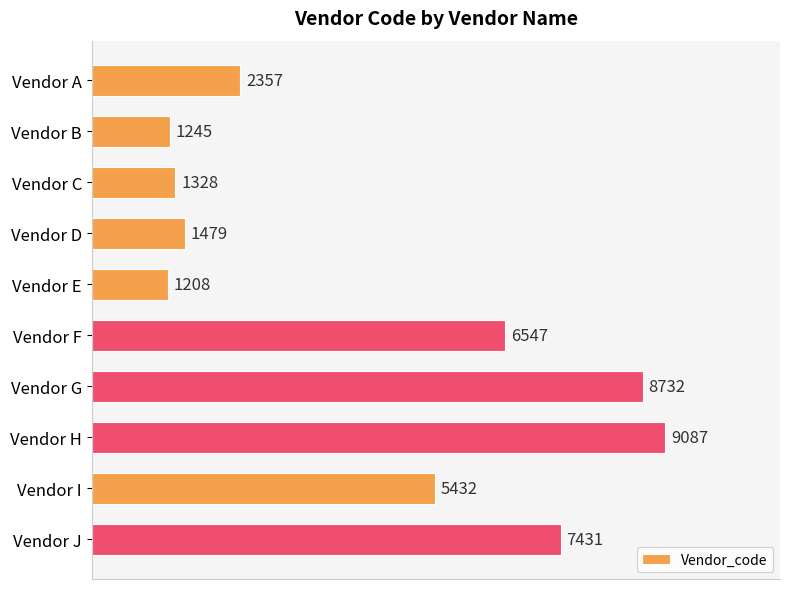

How many data points are less than 5432?

5